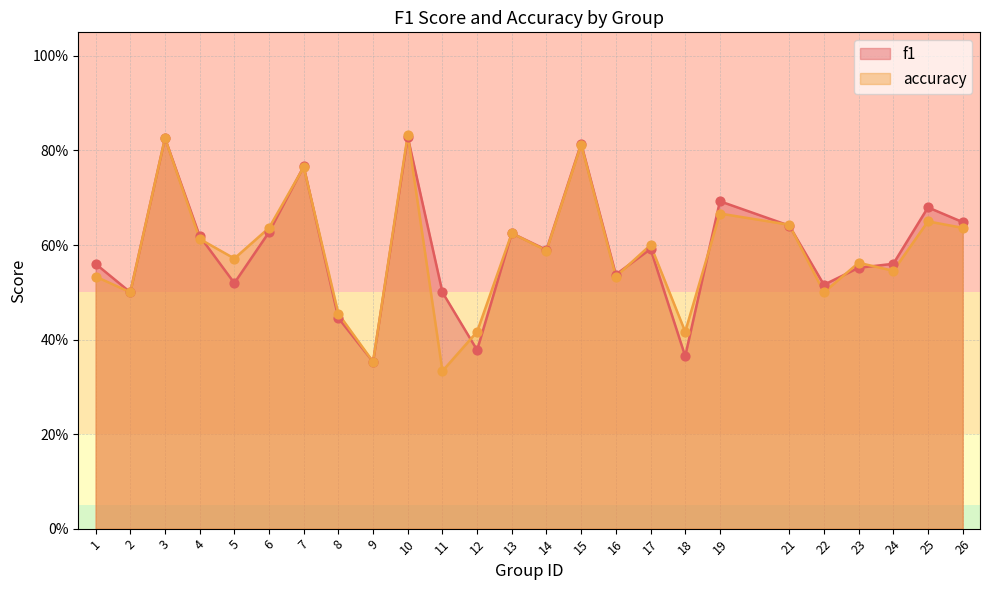

What are all the series names shown in the legend?

f1, accuracy